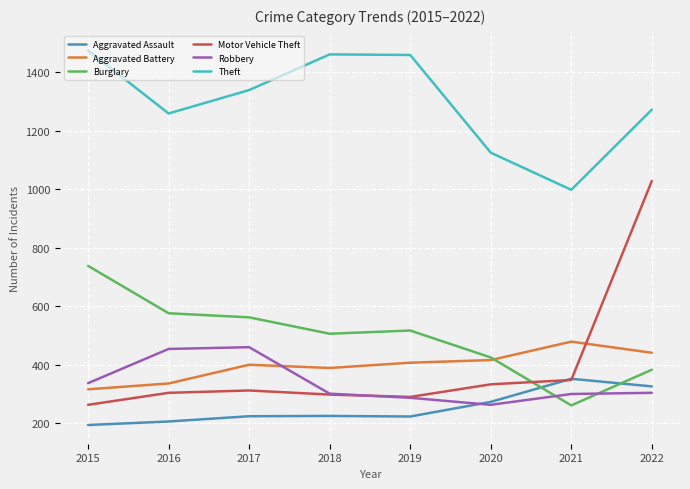

How many categories are shown in the chart?

8